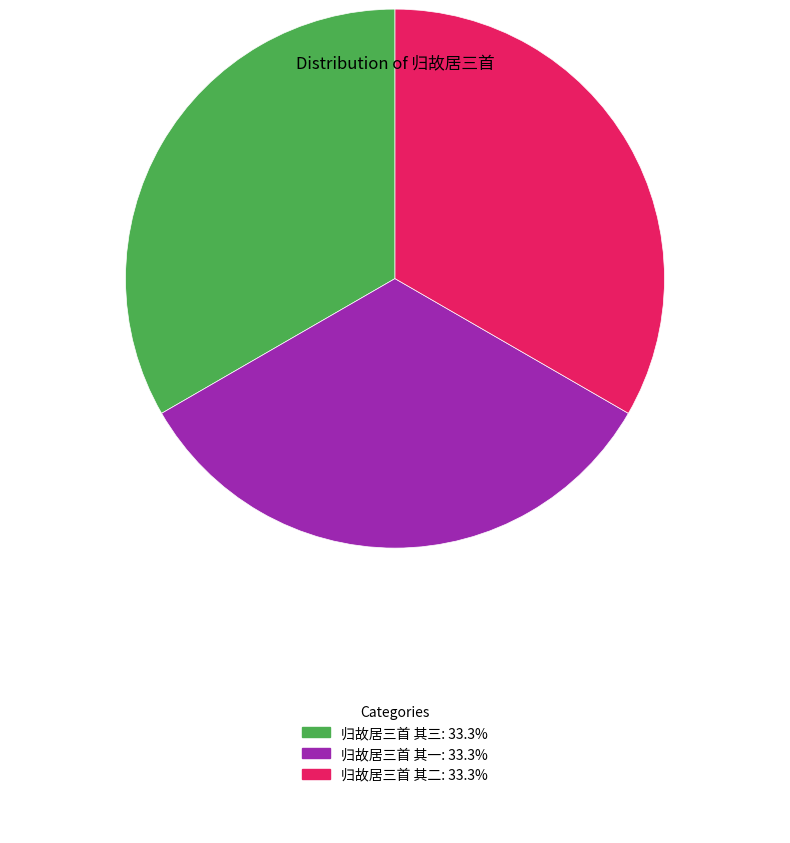

Approximately how many times larger is the value at 归故居三首 其一: 33.3% compared to 归故居三首 其三: 33.3%?

1.0